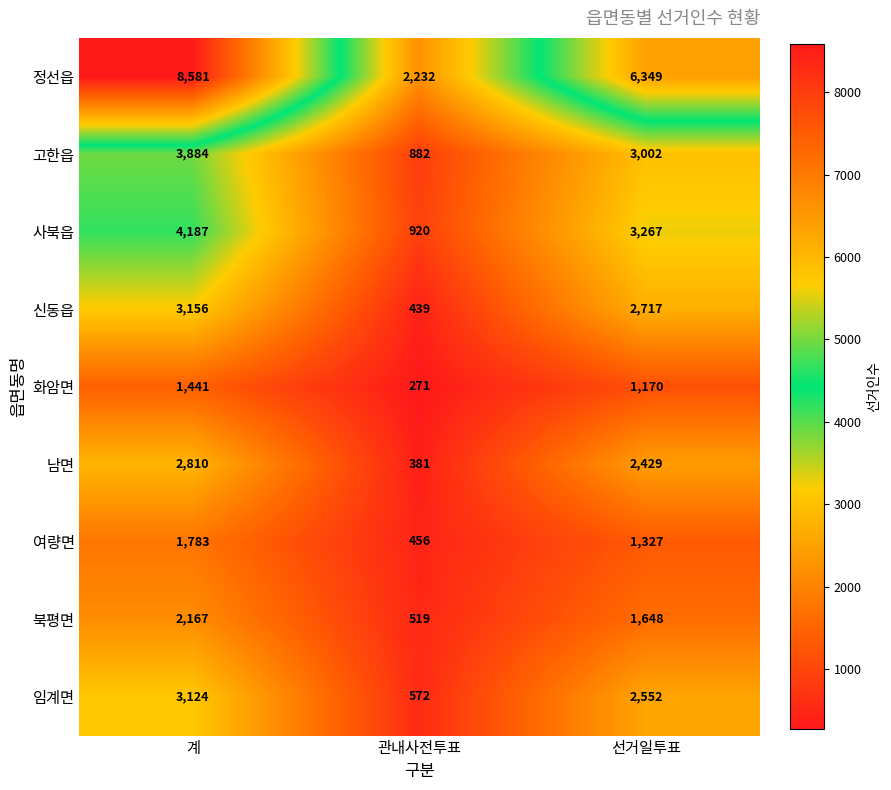

Rank the series at 선거일투표 from lowest to highest value.

화암면, 여량면, 북평면, 남면, 임계면, 신동읍, 고한읍, 사북읍, 정선읍